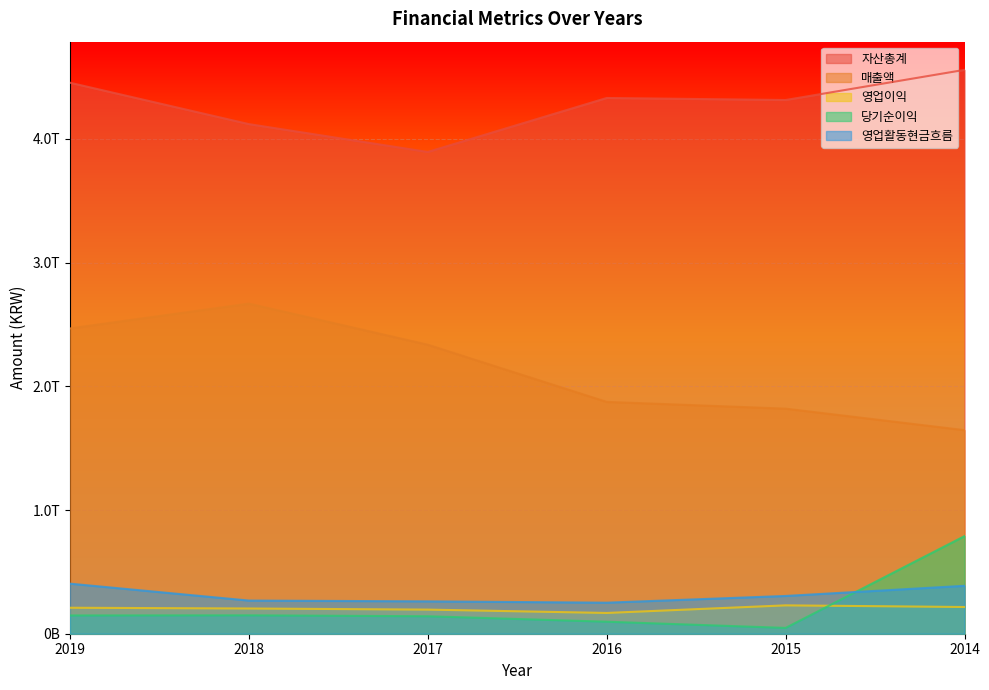

True or false: 당기순이익 has more than 0 points higher than both neighbors.

True